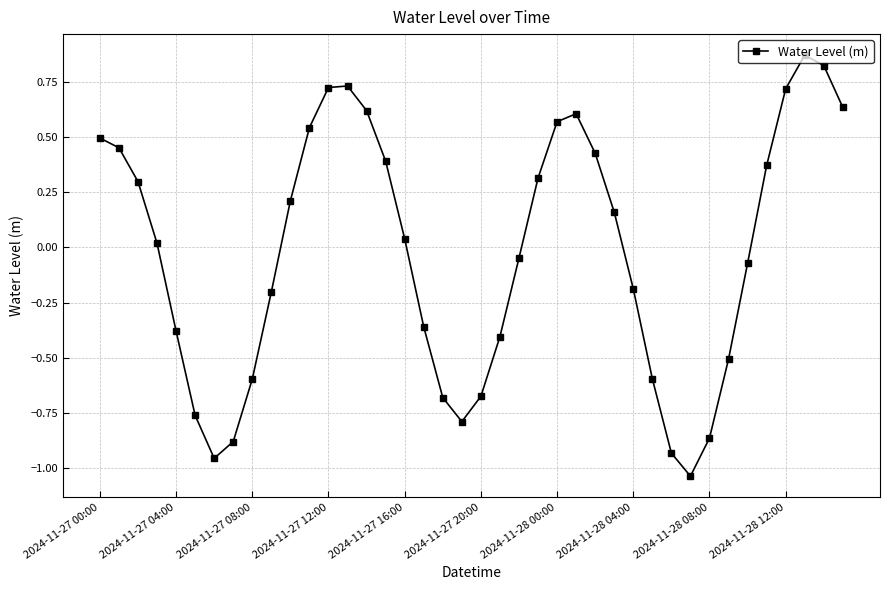

How many points are higher than both their immediate neighbors (excluding endpoints)?

3